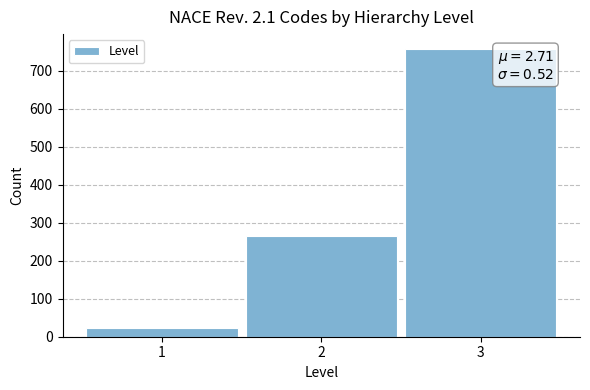

Reading left to right, what are all the values shown in this chart?

22	265	759